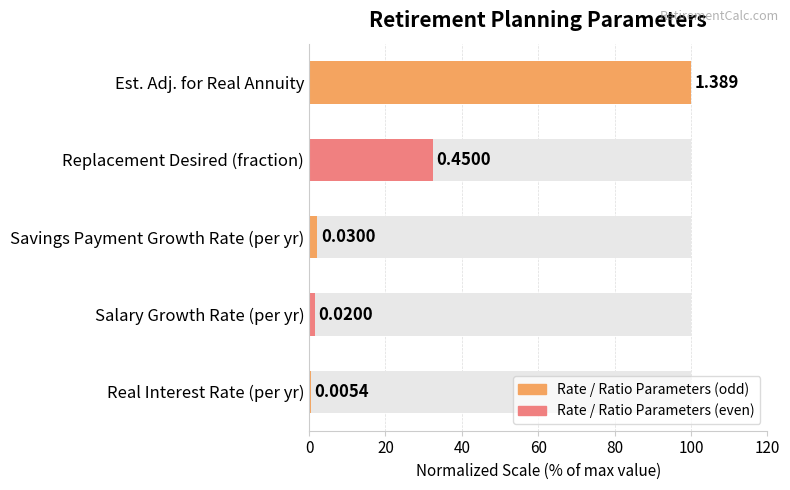

Which has a higher value, Est. Adj. for Real Annuity or Salary Growth Rate (per yr)?

Est. Adj. for Real Annuity